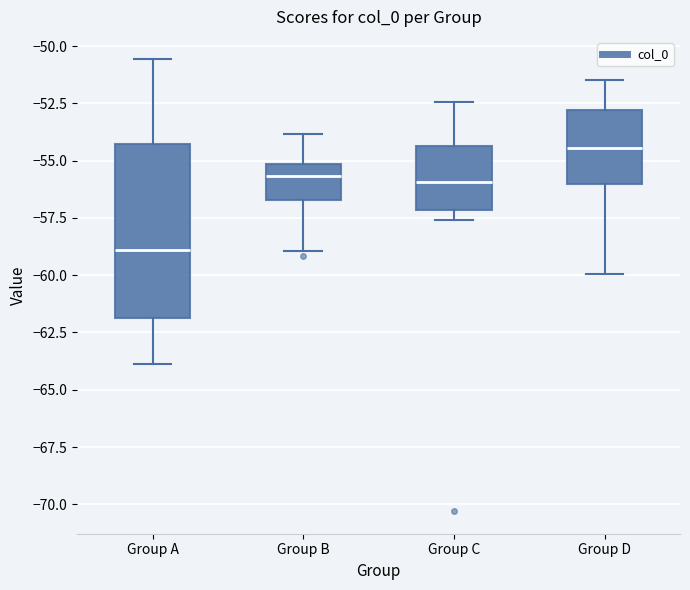

Comparing the boxes themselves (not the whiskers), which one is the tallest?

Group A